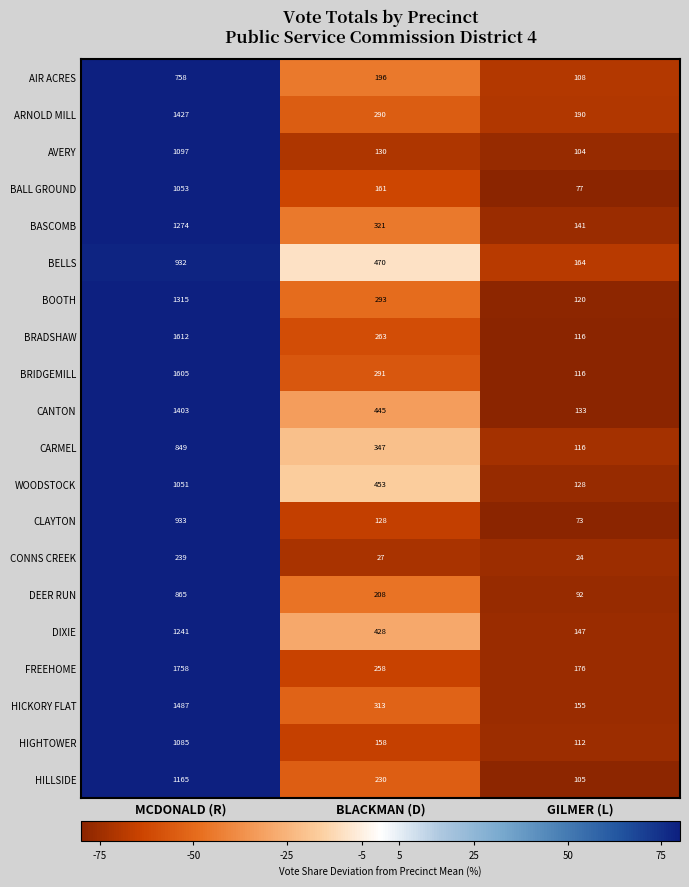

Count the CARMEL values in the range 116 to 849.

3